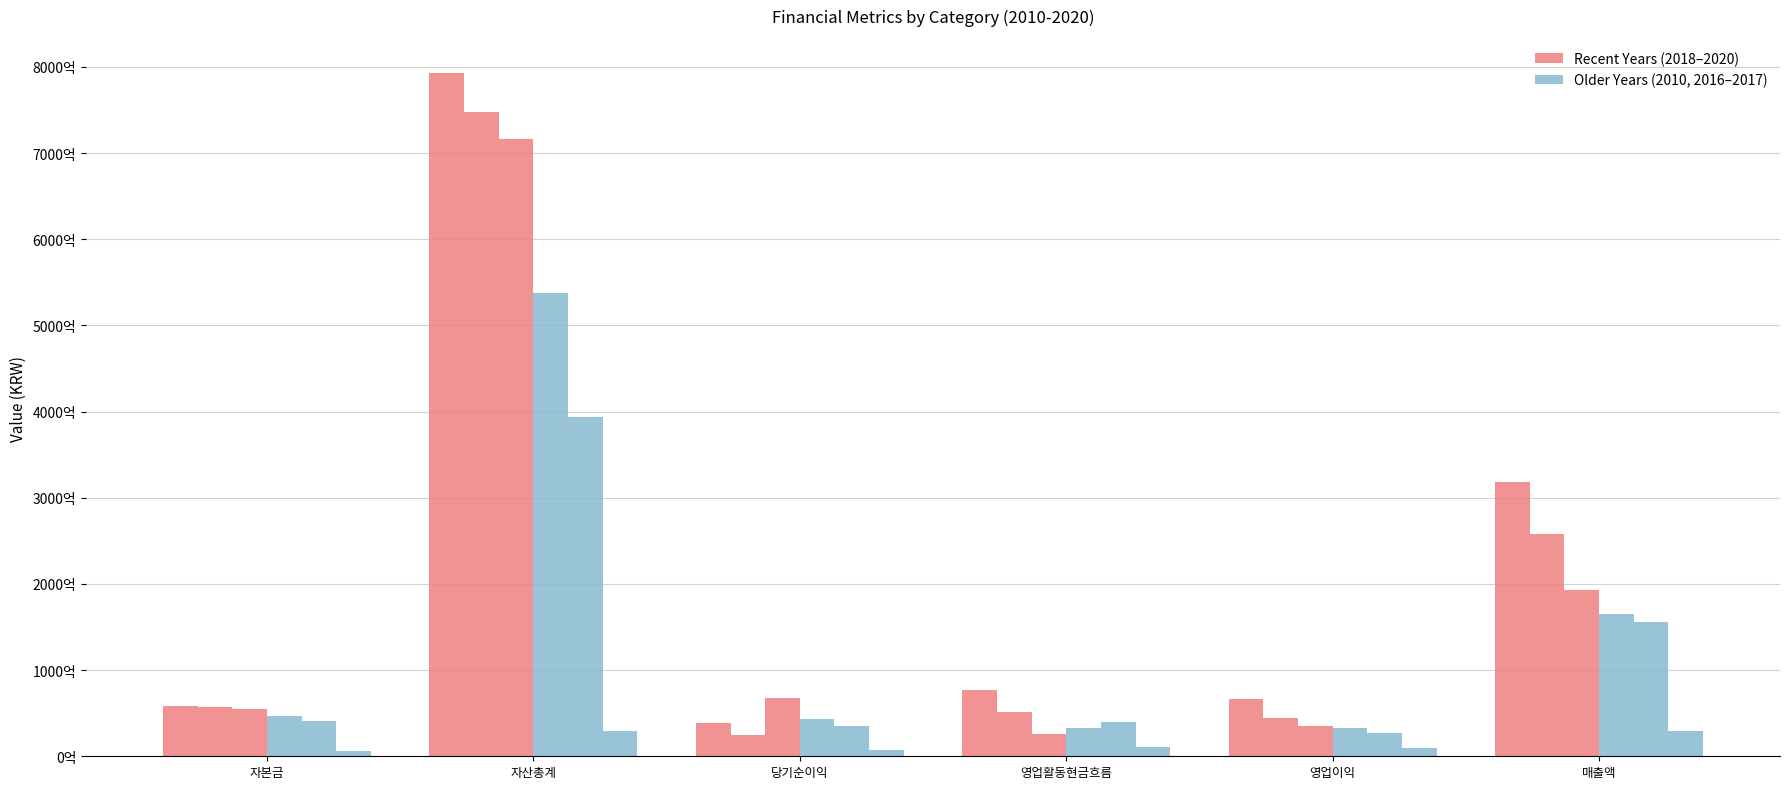

True or false: 2018 has a value of 5139261825 at 영업활동현금흐름.

False